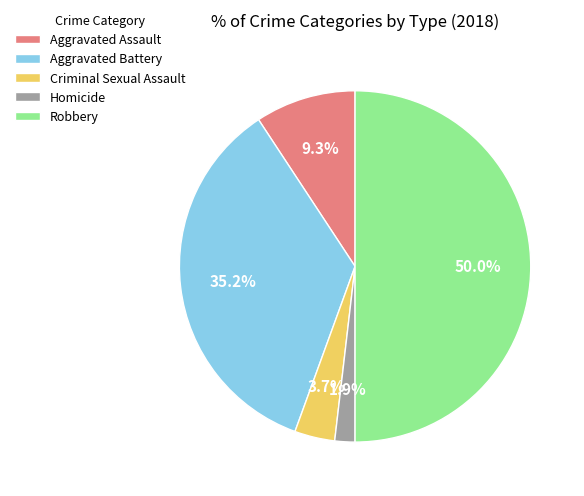

To the nearest percent, what portion does Criminal Sexual Assault represent?

4%